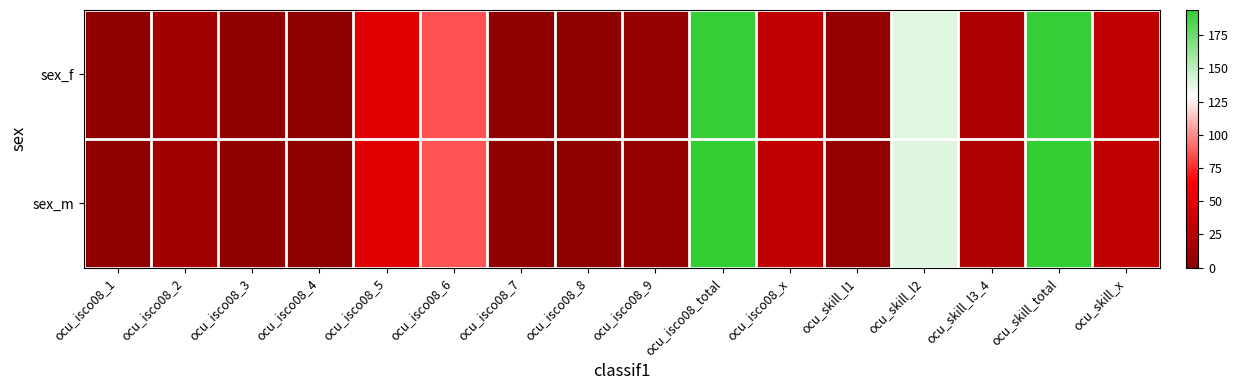

Reading right to left, transcribe all the data shown in this chart.

sex_f: ocu_skill_x=29.6	ocu_skill_total=192.3	ocu_skill_l3_4=19.2	ocu_skill_l2=138.8	ocu_skill_l1=4.7	ocu_isco08_x=29.6	ocu_isco08_total=192.3	ocu_isco08_9=4.7	ocu_isco08_8=1.0	ocu_isco08_7=3.1	ocu_isco08_6=85.4	ocu_isco08_5=47.2	ocu_isco08_4=2.1	ocu_isco08_3=3.7	ocu_isco08_2=13.1	ocu_isco08_1=2.4
sex_m: ocu_skill_x=29.8	ocu_skill_total=193.9	ocu_skill_l3_4=19.8	ocu_skill_l2=139.6	ocu_skill_l1=4.7	ocu_isco08_x=29.8	ocu_isco08_total=193.9	ocu_isco08_9=4.7	ocu_isco08_8=1.0	ocu_isco08_7=3.1	ocu_isco08_6=85.6	ocu_isco08_5=47.6	ocu_isco08_4=2.2	ocu_isco08_3=3.9	ocu_isco08_2=13.4	ocu_isco08_1=2.5